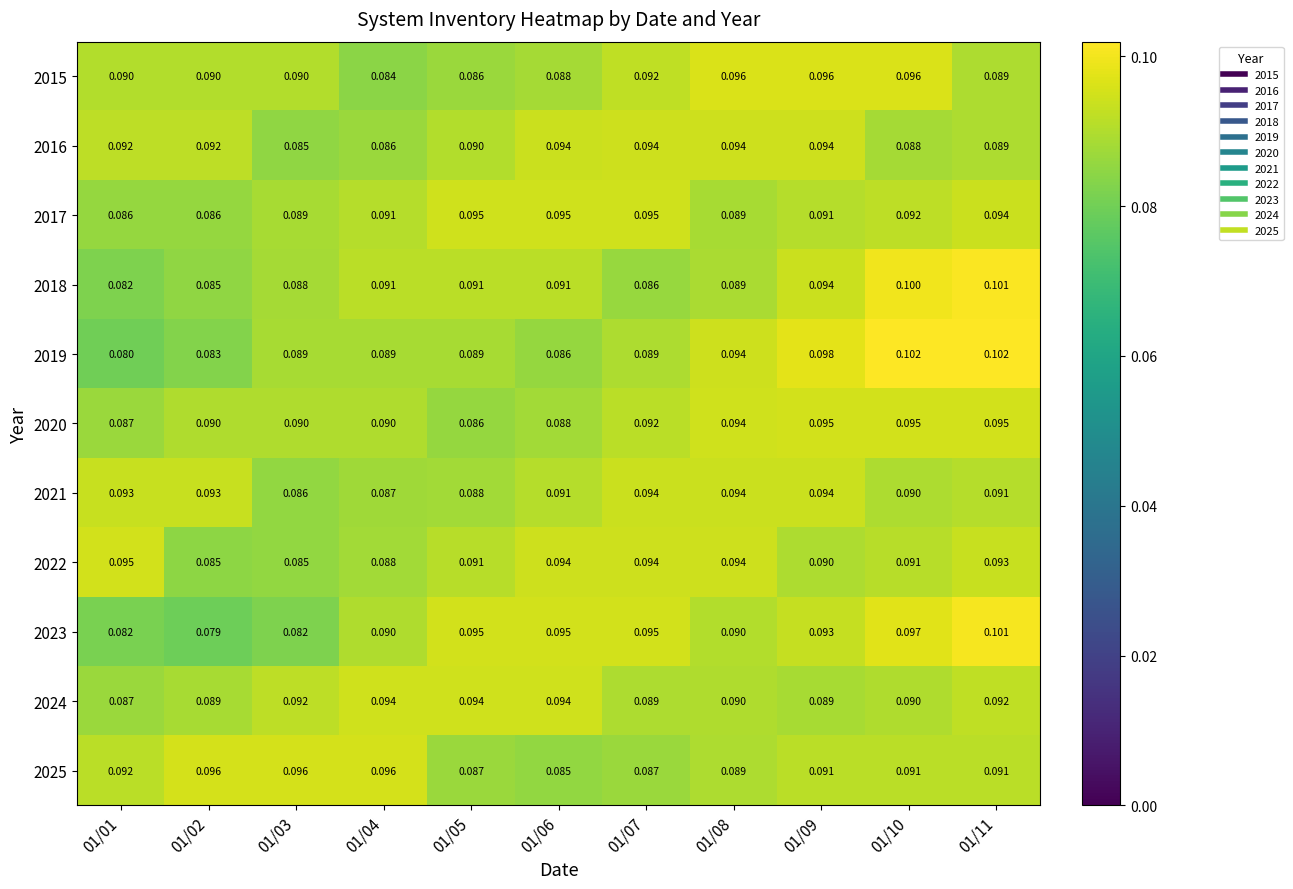

What is the smallest value displayed?

0.1